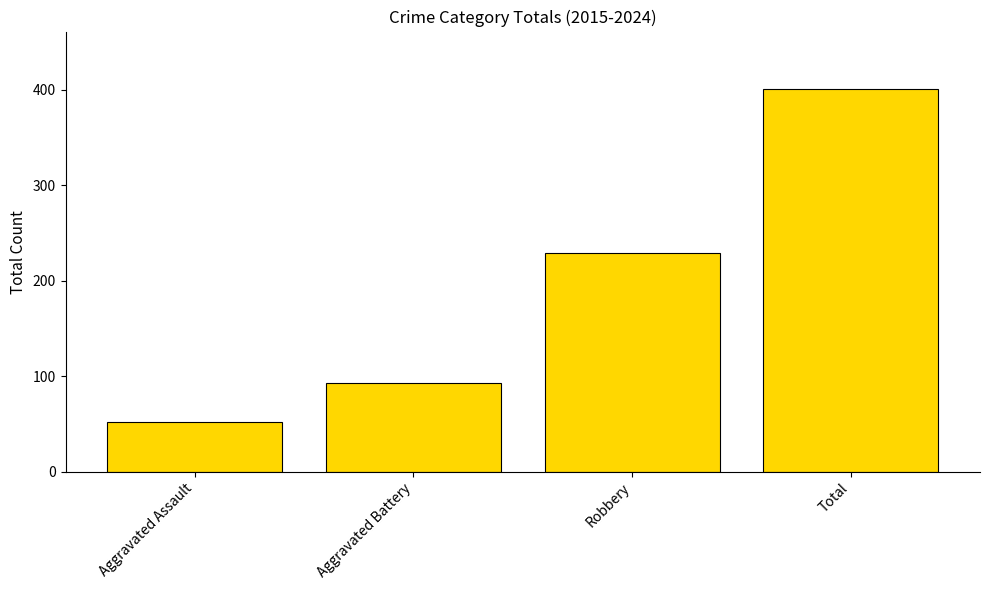

What is the minimum value shown in the chart?

52